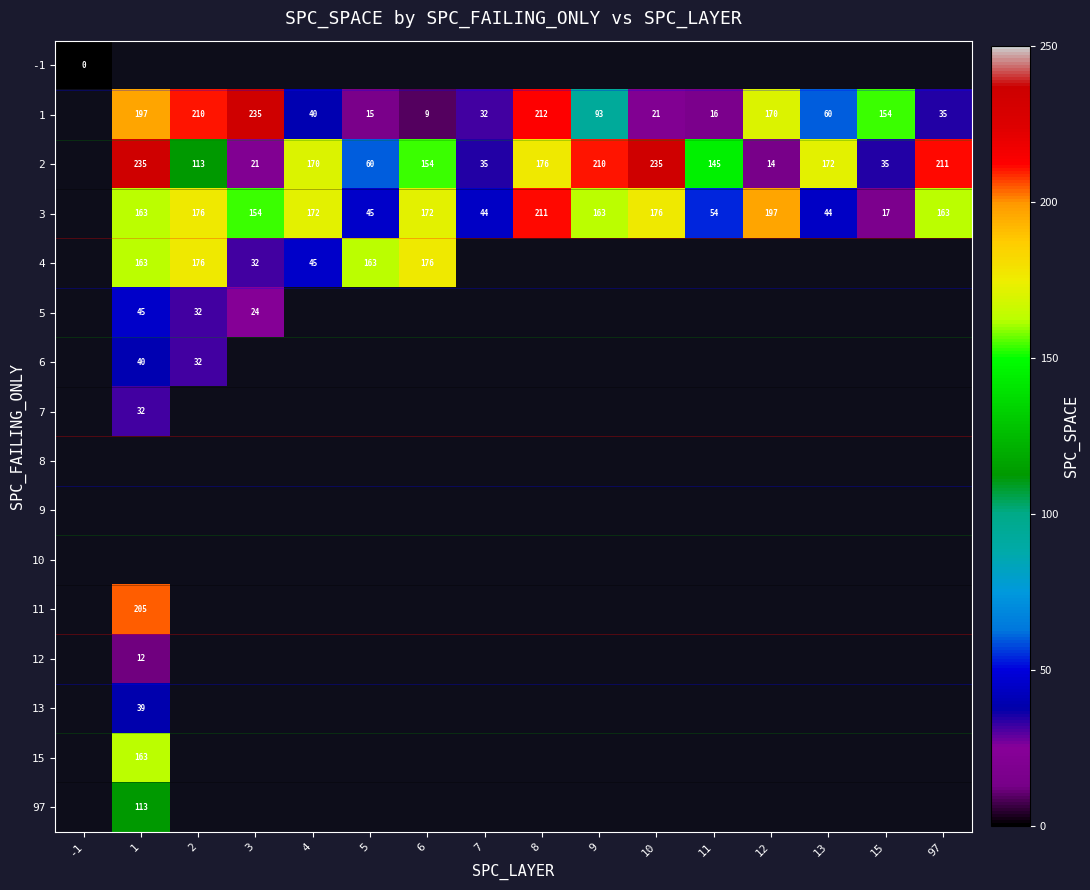

How many categories are shown in the chart?

16